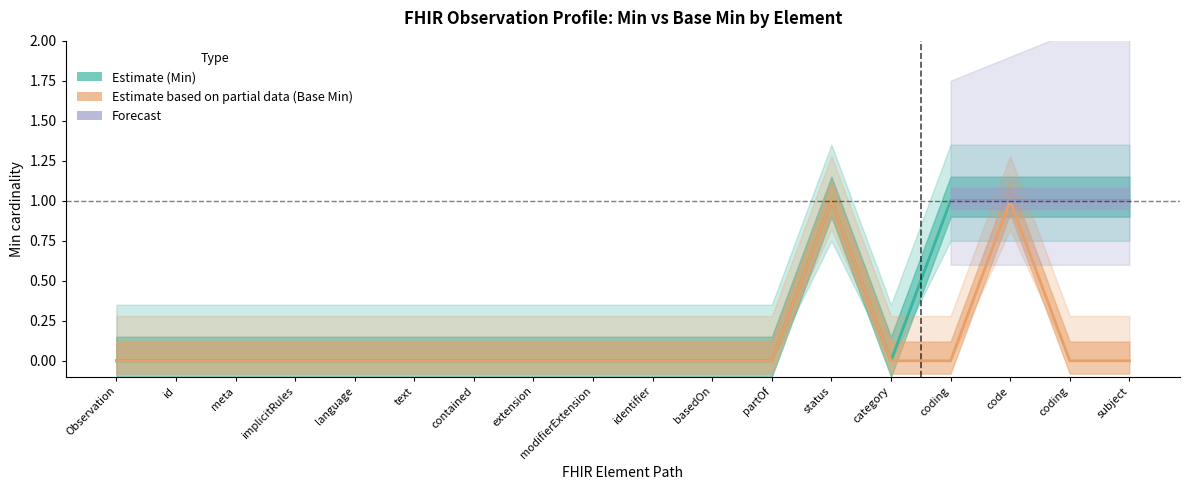

At which category does Base Min reach its first local peak?

status